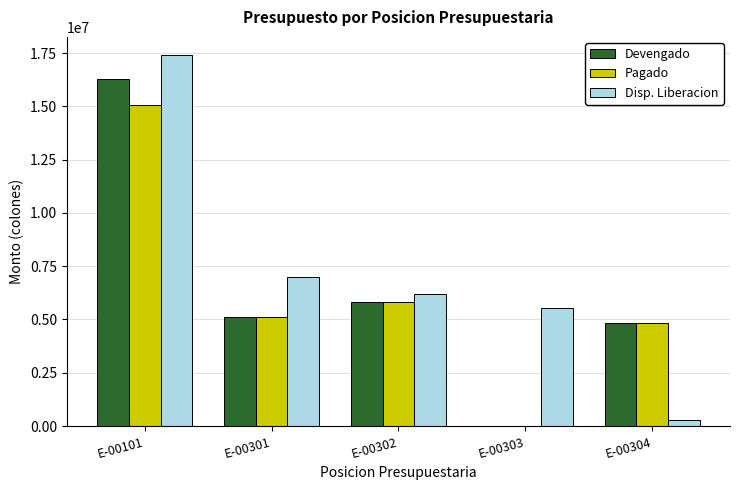

The Pagado series shows 2736057.3 at E-00304. True or false?

False